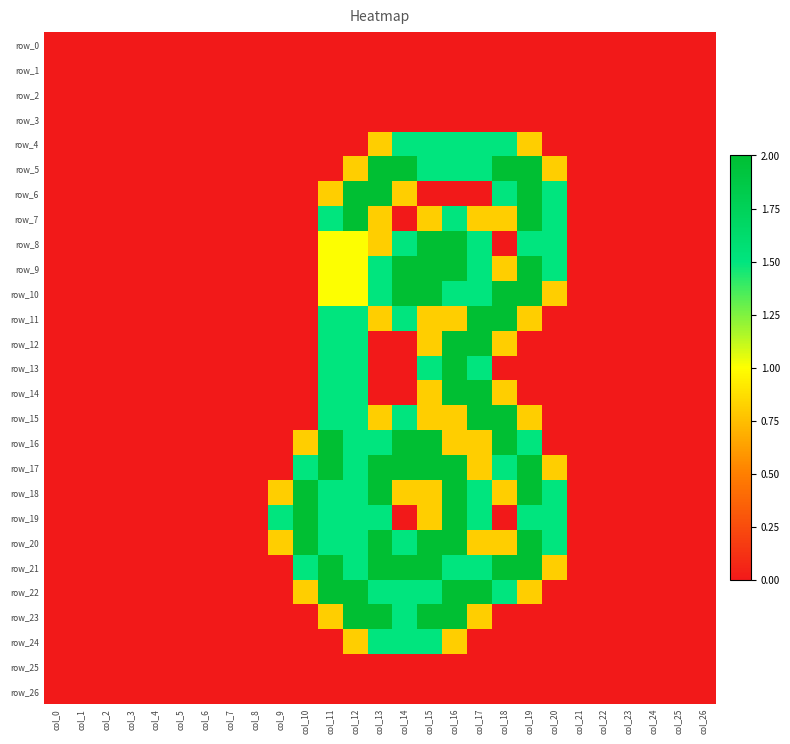

Reading left to right, extract all data points from this chart.

row_0: 0.0	0.0	0.0	0.0	0.0	0.0	0.0	0.0	0.0	0.0	0.0	0.0	0.0	0.0	0.0	0.0	0.0	0.0	0.0	0.0	0.0	0.0	0.0	0.0	0.0	0.0	0.0
row_1: 0.0	0.0	0.0	0.0	0.0	0.0	0.0	0.0	0.0	0.0	0.0	0.0	0.0	0.0	0.0	0.0	0.0	0.0	0.0	0.0	0.0	0.0	0.0	0.0	0.0	0.0	0.0
row_2: 0.0	0.0	0.0	0.0	0.0	0.0	0.0	0.0	0.0	0.0	0.0	0.0	0.0	0.0	0.0	0.0	0.0	0.0	0.0	0.0	0.0	0.0	0.0	0.0	0.0	0.0	0.0
row_3: 0.0	0.0	0.0	0.0	0.0	0.0	0.0	0.0	0.0	0.0	0.0	0.0	0.0	0.0	0.0	0.0	0.0	0.0	0.0	0.0	0.0	0.0	0.0	0.0	0.0	0.0	0.0
row_4: 0.0	0.0	0.0	0.0	0.0	0.0	0.0	0.0	0.0	0.0	0.0	0.0	0.0	0.8	1.5	1.5	1.5	1.5	1.5	0.8	0.0	0.0	0.0	0.0	0.0	0.0	0.0
row_5: 0.0	0.0	0.0	0.0	0.0	0.0	0.0	0.0	0.0	0.0	0.0	0.0	0.8	2.0	2.0	1.5	1.5	1.5	2.0	2.0	0.8	0.0	0.0	0.0	0.0	0.0	0.0
row_6: 0.0	0.0	0.0	0.0	0.0	0.0	0.0	0.0	0.0	0.0	0.0	0.8	2.0	2.0	0.8	0.0	0.0	0.0	1.5	2.0	1.5	0.0	0.0	0.0	0.0	0.0	0.0
row_7: 0.0	0.0	0.0	0.0	0.0	0.0	0.0	0.0	0.0	0.0	0.0	1.5	2.0	0.8	0.0	0.8	1.5	0.8	0.8	2.0	1.5	0.0	0.0	0.0	0.0	0.0	0.0
row_8: 0.0	0.0	0.0	0.0	0.0	0.0	0.0	0.0	0.0	0.0	0.0	1.0	1.0	0.8	1.5	2.0	2.0	1.5	0.0	1.5	1.5	0.0	0.0	0.0	0.0	0.0	0.0
row_9: 0.0	0.0	0.0	0.0	0.0	0.0	0.0	0.0	0.0	0.0	0.0	1.0	1.0	1.5	2.0	2.0	2.0	1.5	0.8	2.0	1.5	0.0	0.0	0.0	0.0	0.0	0.0
row_10: 0.0	0.0	0.0	0.0	0.0	0.0	0.0	0.0	0.0	0.0	0.0	1.0	1.0	1.5	2.0	2.0	1.5	1.5	2.0	2.0	0.8	0.0	0.0	0.0	0.0	0.0	0.0
row_11: 0.0	0.0	0.0	0.0	0.0	0.0	0.0	0.0	0.0	0.0	0.0	1.5	1.5	0.8	1.5	0.8	0.8	2.0	2.0	0.8	0.0	0.0	0.0	0.0	0.0	0.0	0.0
row_12: 0.0	0.0	0.0	0.0	0.0	0.0	0.0	0.0	0.0	0.0	0.0	1.5	1.5	0.0	0.0	0.8	2.0	2.0	0.8	0.0	0.0	0.0	0.0	0.0	0.0	0.0	0.0
row_13: 0.0	0.0	0.0	0.0	0.0	0.0	0.0	0.0	0.0	0.0	0.0	1.5	1.5	0.0	0.0	1.5	2.0	1.5	0.0	0.0	0.0	0.0	0.0	0.0	0.0	0.0	0.0
row_14: 0.0	0.0	0.0	0.0	0.0	0.0	0.0	0.0	0.0	0.0	0.0	1.5	1.5	0.0	0.0	0.8	2.0	2.0	0.8	0.0	0.0	0.0	0.0	0.0	0.0	0.0	0.0
row_15: 0.0	0.0	0.0	0.0	0.0	0.0	0.0	0.0	0.0	0.0	0.0	1.5	1.5	0.8	1.5	0.8	0.8	2.0	2.0	0.8	0.0	0.0	0.0	0.0	0.0	0.0	0.0
row_16: 0.0	0.0	0.0	0.0	0.0	0.0	0.0	0.0	0.0	0.0	0.8	2.0	1.5	1.5	2.0	2.0	0.8	0.8	2.0	1.5	0.0	0.0	0.0	0.0	0.0	0.0	0.0
row_17: 0.0	0.0	0.0	0.0	0.0	0.0	0.0	0.0	0.0	0.0	1.5	2.0	1.5	2.0	2.0	2.0	2.0	0.8	1.5	2.0	0.8	0.0	0.0	0.0	0.0	0.0	0.0
row_18: 0.0	0.0	0.0	0.0	0.0	0.0	0.0	0.0	0.0	0.8	2.0	1.5	1.5	2.0	0.8	0.8	2.0	1.5	0.8	2.0	1.5	0.0	0.0	0.0	0.0	0.0	0.0
row_19: 0.0	0.0	0.0	0.0	0.0	0.0	0.0	0.0	0.0	1.5	2.0	1.5	1.5	1.5	0.0	0.8	2.0	1.5	0.0	1.5	1.5	0.0	0.0	0.0	0.0	0.0	0.0
row_20: 0.0	0.0	0.0	0.0	0.0	0.0	0.0	0.0	0.0	0.8	2.0	1.5	1.5	2.0	1.5	2.0	2.0	0.8	0.8	2.0	1.5	0.0	0.0	0.0	0.0	0.0	0.0
row_21: 0.0	0.0	0.0	0.0	0.0	0.0	0.0	0.0	0.0	0.0	1.5	2.0	1.5	2.0	2.0	2.0	1.5	1.5	2.0	2.0	0.8	0.0	0.0	0.0	0.0	0.0	0.0
row_22: 0.0	0.0	0.0	0.0	0.0	0.0	0.0	0.0	0.0	0.0	0.8	2.0	2.0	1.5	1.5	1.5	2.0	2.0	1.5	0.8	0.0	0.0	0.0	0.0	0.0	0.0	0.0
row_23: 0.0	0.0	0.0	0.0	0.0	0.0	0.0	0.0	0.0	0.0	0.0	0.8	2.0	2.0	1.5	2.0	2.0	0.8	0.0	0.0	0.0	0.0	0.0	0.0	0.0	0.0	0.0
row_24: 0.0	0.0	0.0	0.0	0.0	0.0	0.0	0.0	0.0	0.0	0.0	0.0	0.8	1.5	1.5	1.5	0.8	0.0	0.0	0.0	0.0	0.0	0.0	0.0	0.0	0.0	0.0
row_25: 0.0	0.0	0.0	0.0	0.0	0.0	0.0	0.0	0.0	0.0	0.0	0.0	0.0	0.0	0.0	0.0	0.0	0.0	0.0	0.0	0.0	0.0	0.0	0.0	0.0	0.0	0.0
row_26: 0.0	0.0	0.0	0.0	0.0	0.0	0.0	0.0	0.0	0.0	0.0	0.0	0.0	0.0	0.0	0.0	0.0	0.0	0.0	0.0	0.0	0.0	0.0	0.0	0.0	0.0	0.0